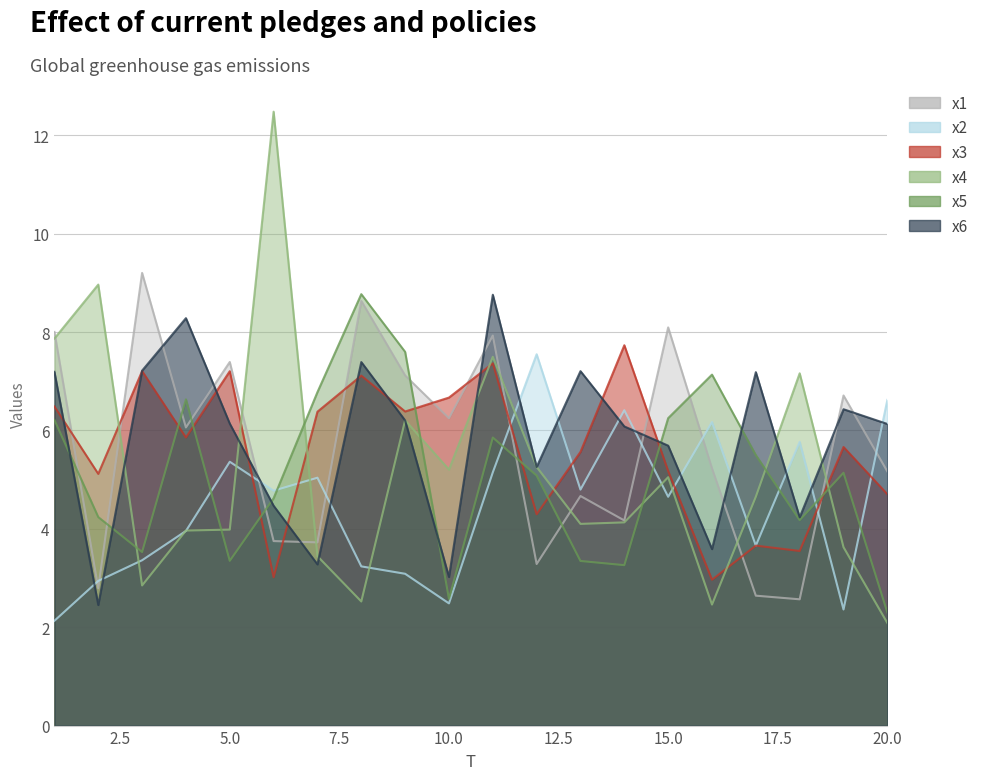

What is the sum of all x2 values?

89.5